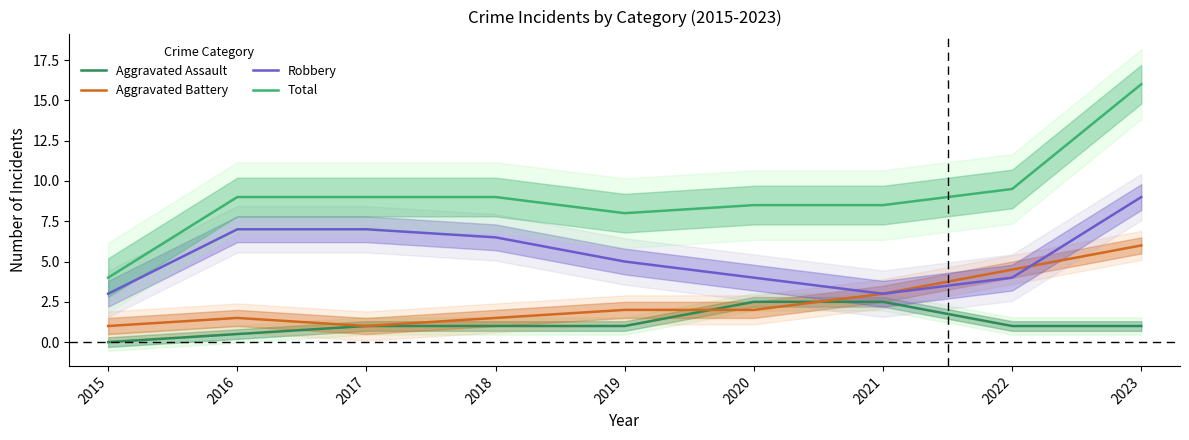

At how many categories does at least one series exceed 6?

8